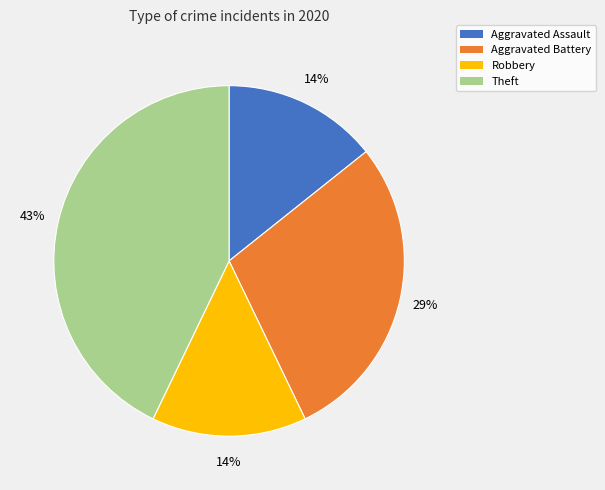

To the nearest percent, what is the average slice percentage?

25%